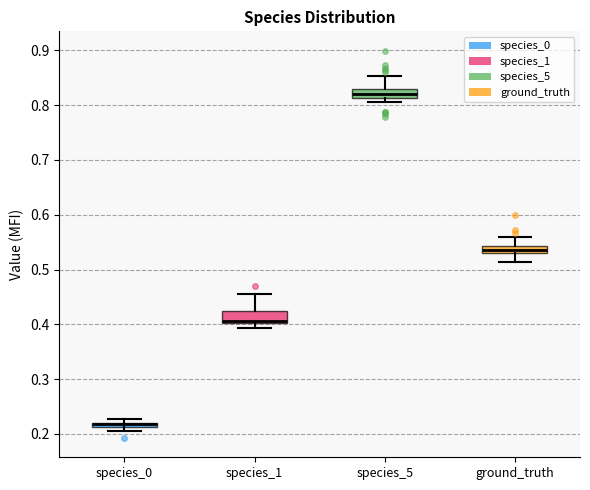

Where does the upper whisker of the box for species_1 end on the y-axis? The values are not printed on the chart, so give them approximately, as read against the axis.

0.45